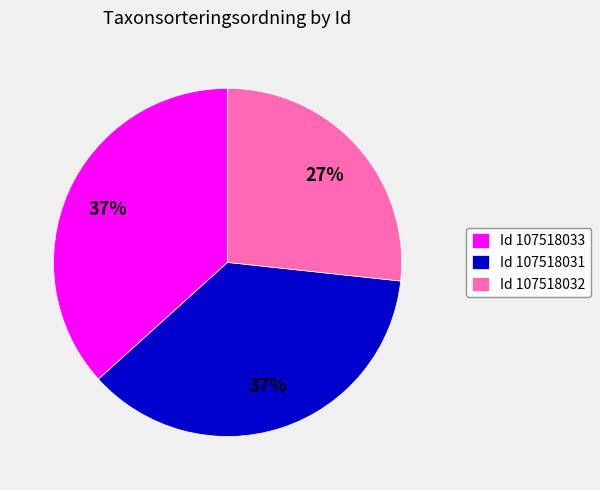

To the nearest percent, what percentage of the pie is Id 107518031?

37%